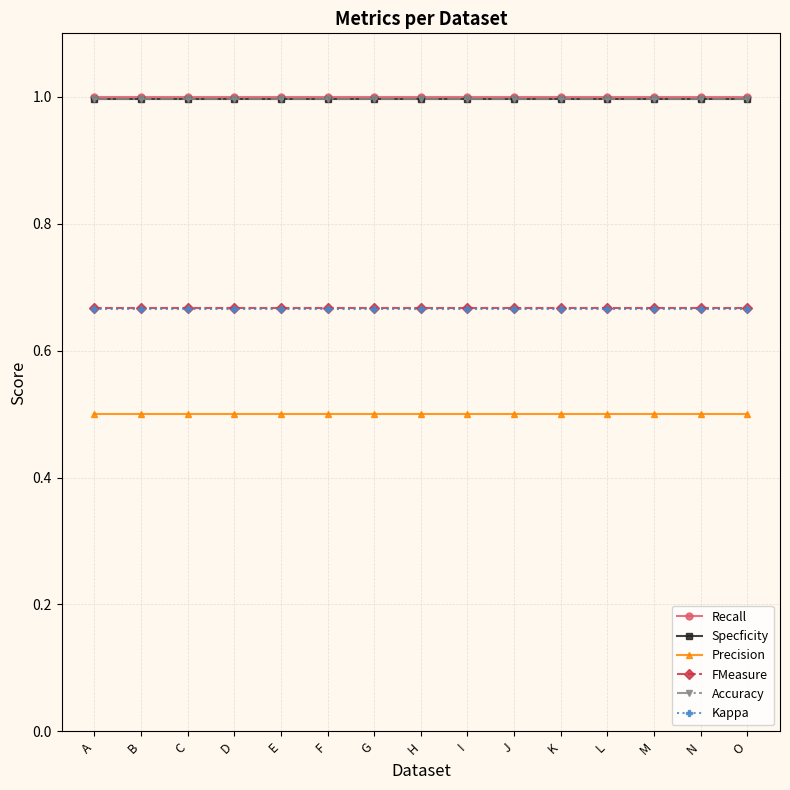

What is the value of the Precision point at the 8th from the left?

0.5